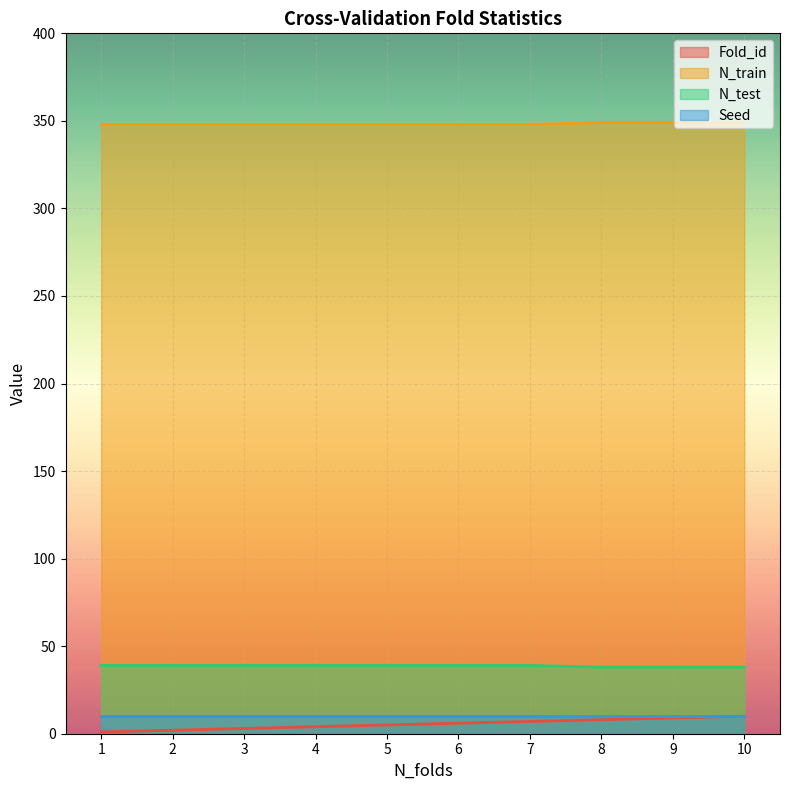

True or false: N_train has a value of 504 at 7.

False